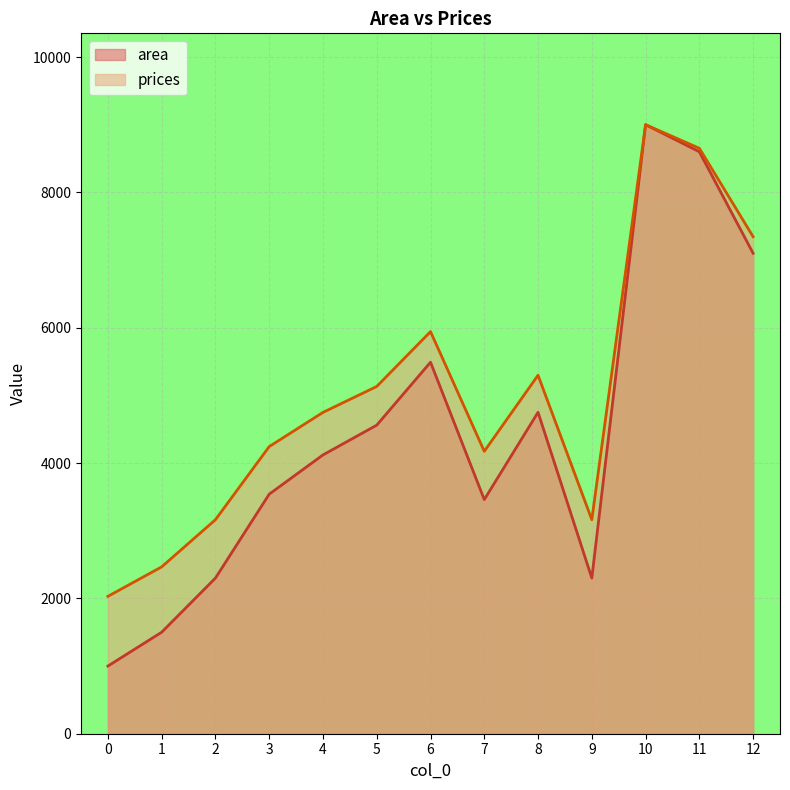

Reading right to left, list all the values displayed in this chart.

area: 12=7100.0	11=8600.0	10=9000.0	9=2300.0	8=4750.0	7=3460.0	6=5490.0	5=4560.0	4=4120.0	3=3540.0	2=2300.0	1=1500.0	0=1000.0
prices: 12=7344.6	11=8651.5	10=9000.0	9=3162.7	8=5297.2	7=4173.3	6=5942.0	5=5131.7	4=4748.4	3=4243.0	2=3162.7	1=2465.7	0=2030.1